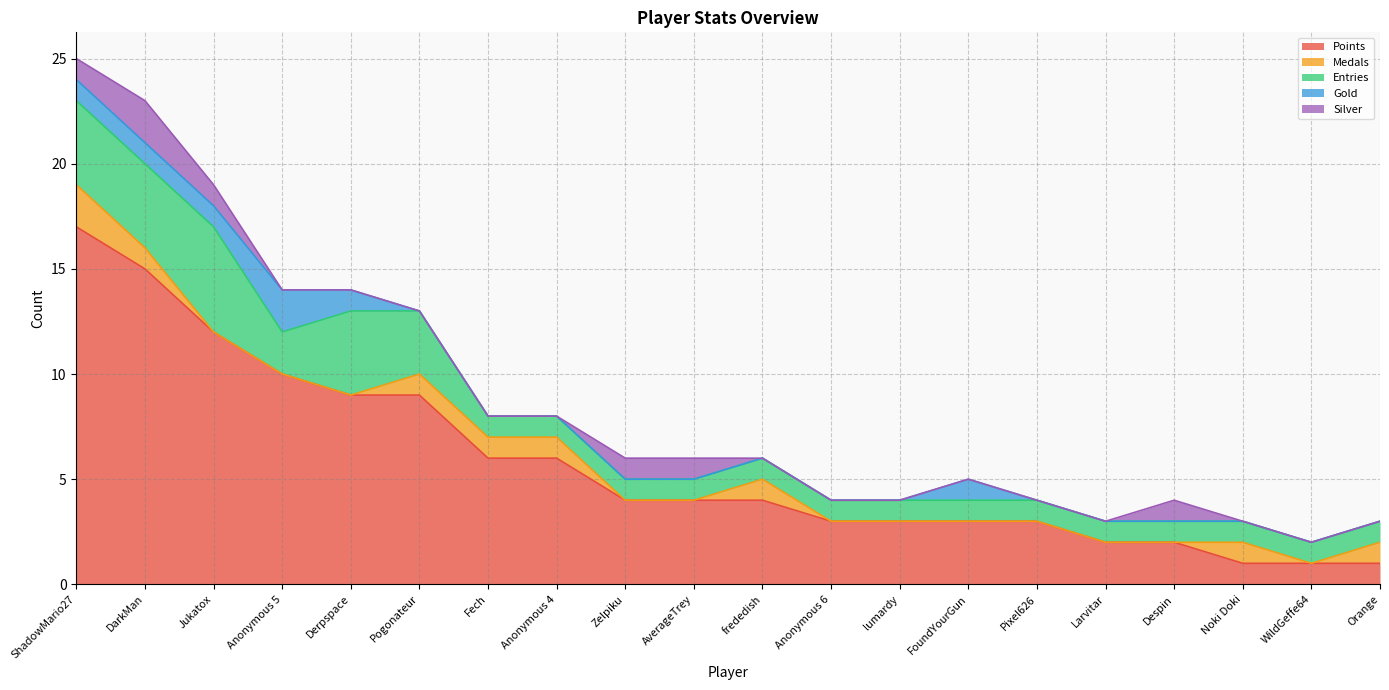

How many values in Gold are above zero?

6